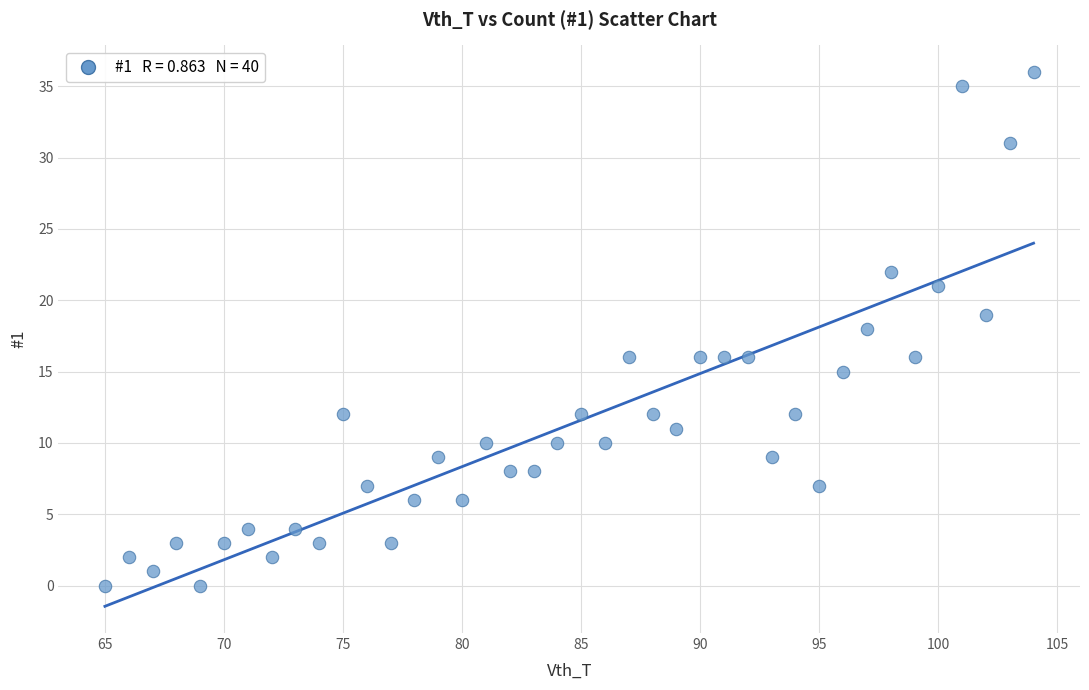

What is the range of Y values (max minus min)?

36